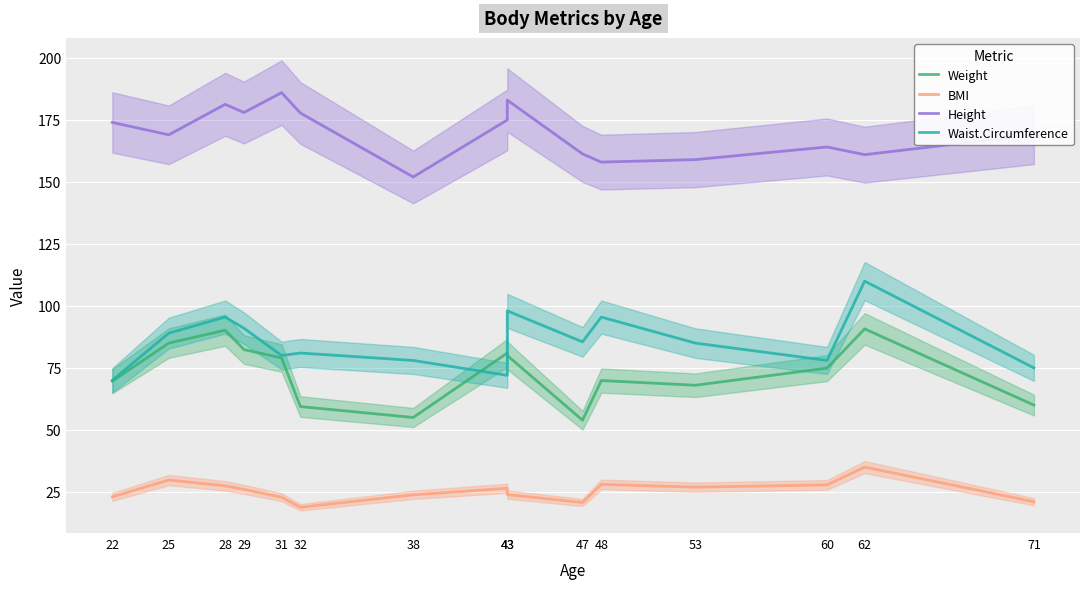

What is the maximum value for Weight?

90.7